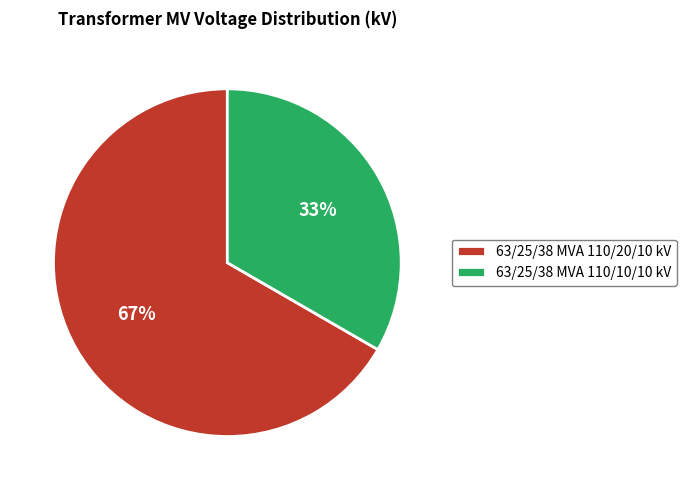

Which category has the biggest portion of the pie?

63/25/38 MVA 110/20/10 kV